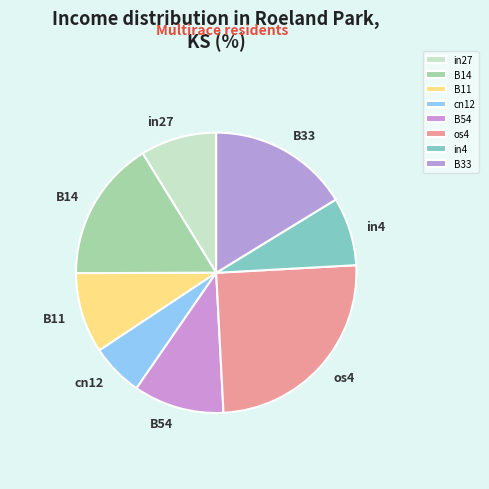

Does any single category account for the majority?

No